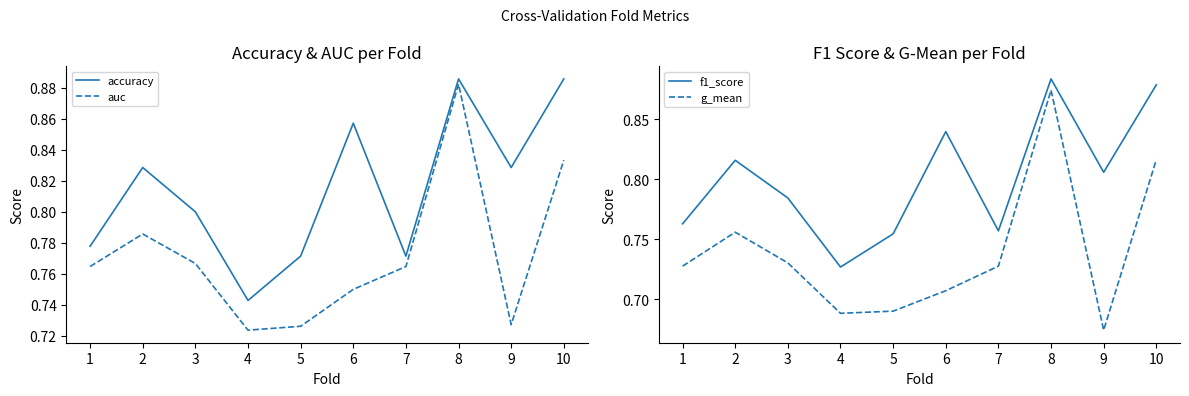

Is it true that g_mean equals 0.8 at 2?

True